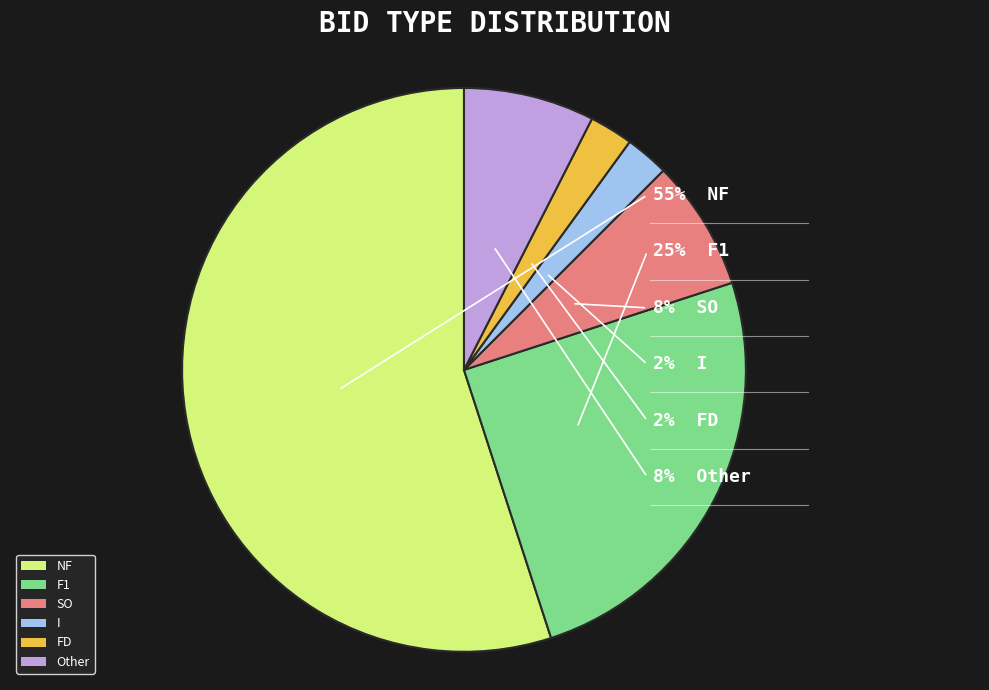

The F1 slice represents 20% of the pie. True or false?

False